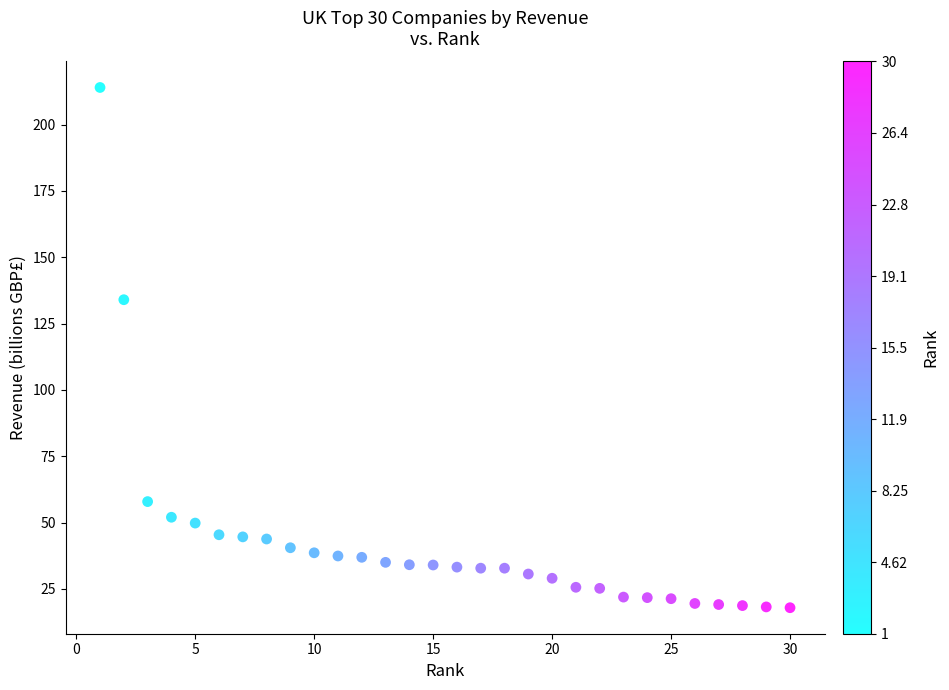

What is the range of Y values (max minus min)?

196.1